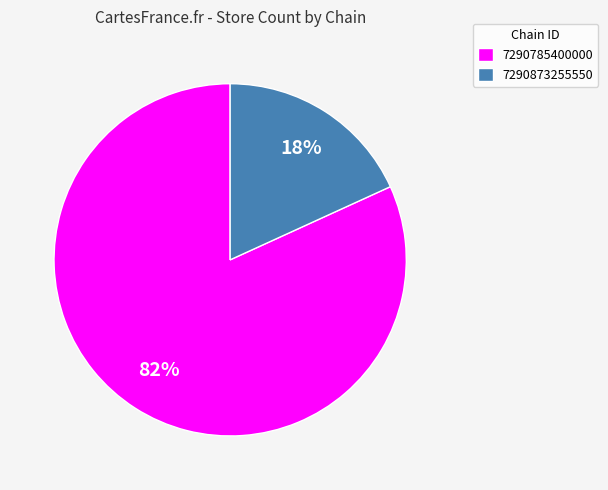

To the nearest percent, what percentage of the pie is 7290785400000?

82%